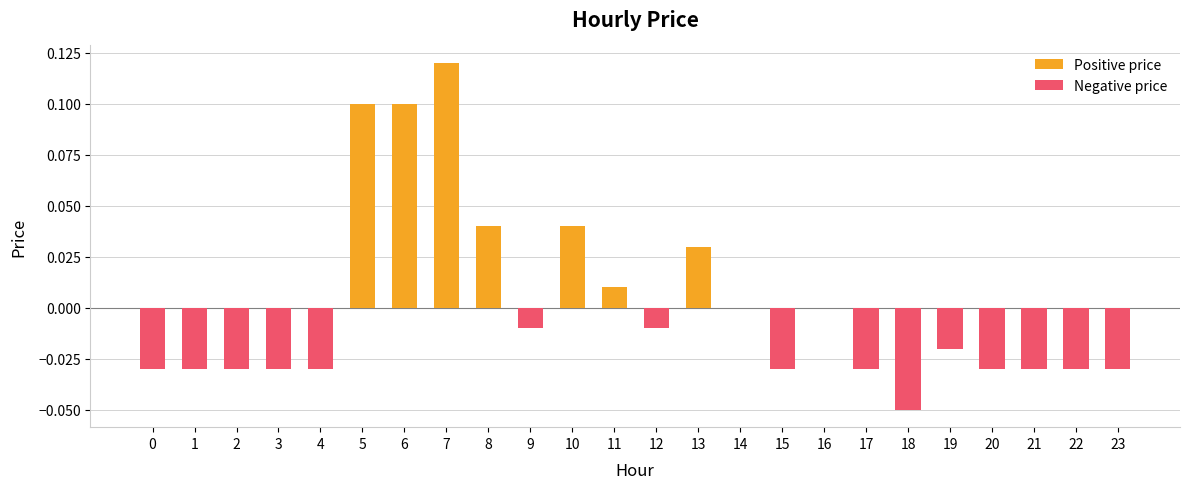

At which label does Negative price reach its minimum?

18